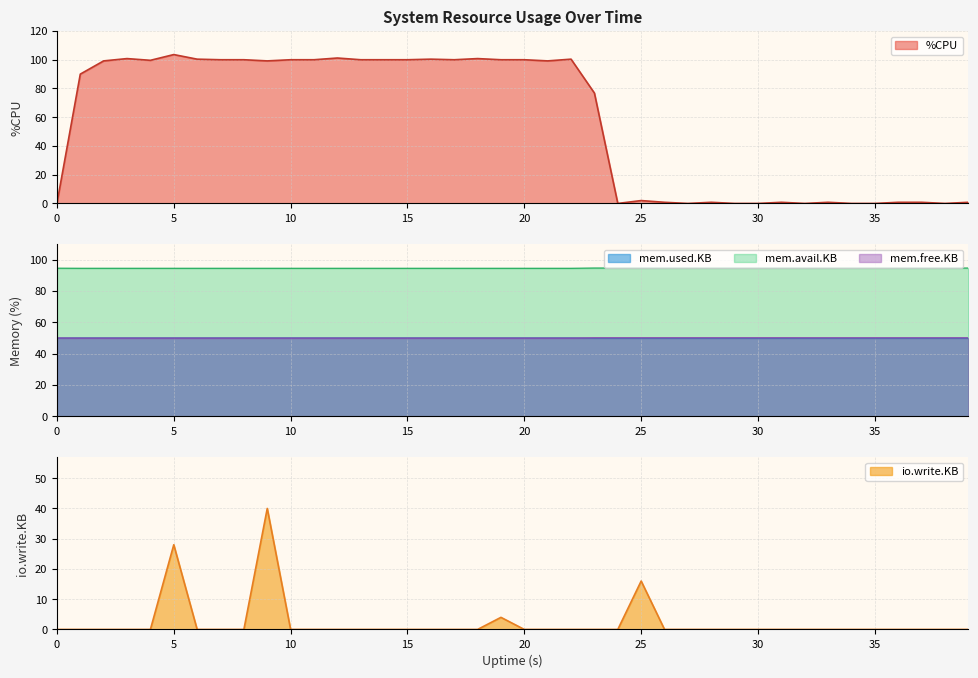

True or false: mem.free.KB has a value of 77.7 at 0.

False